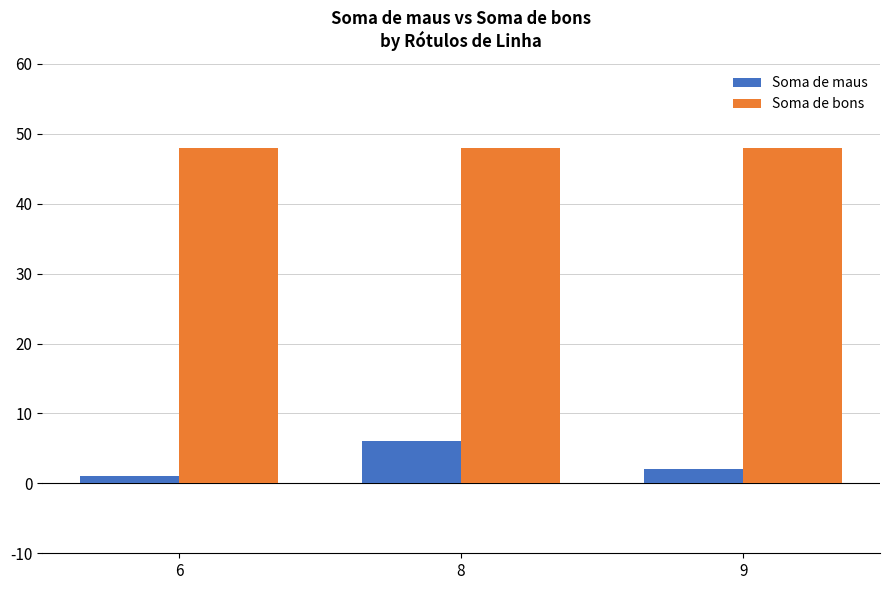

Is the value of Soma de bons at 8 greater than the value of Soma de maus at 6?

Yes